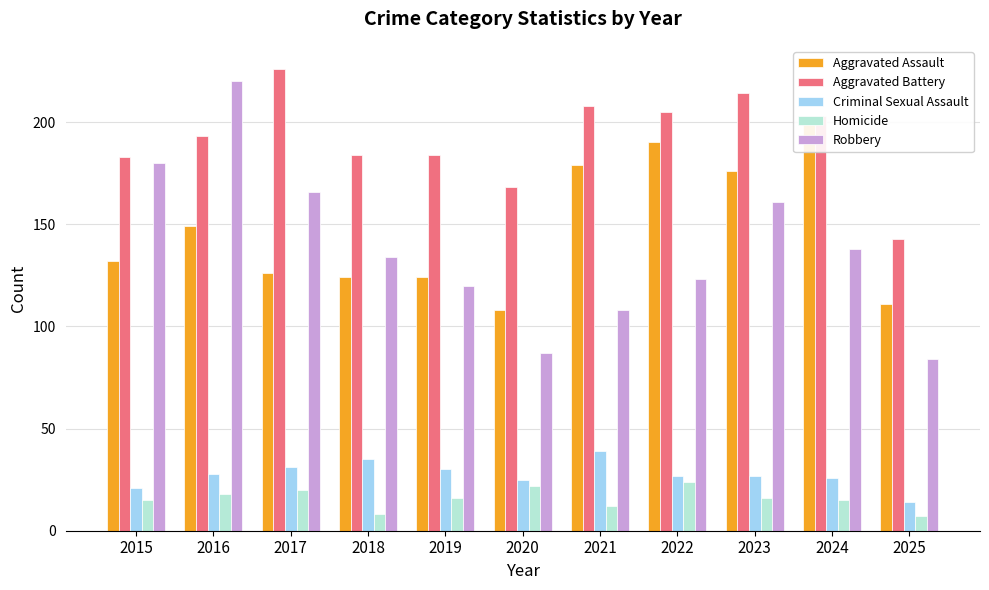

How many values in the Robbery series exceed 134?

5